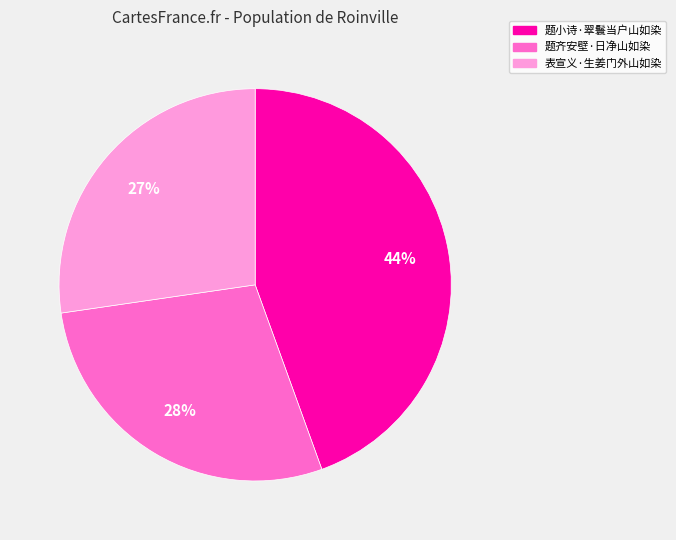

Rank the categories by value from lowest to highest.

表宣义·生姜门外山如染, 题齐安壁·日净山如染, 题小诗·翠鬟当户山如染